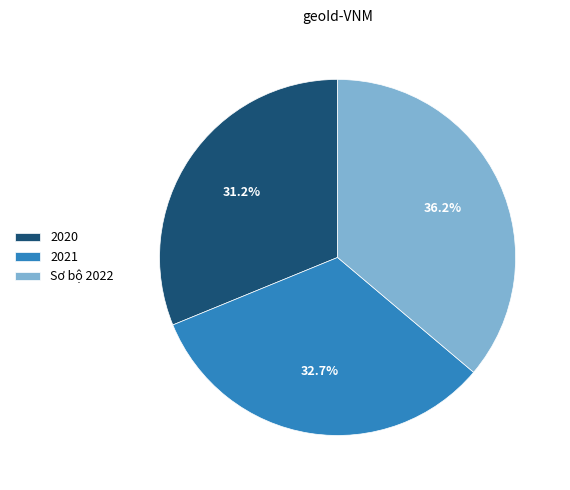

Which slice is the smallest?

2020